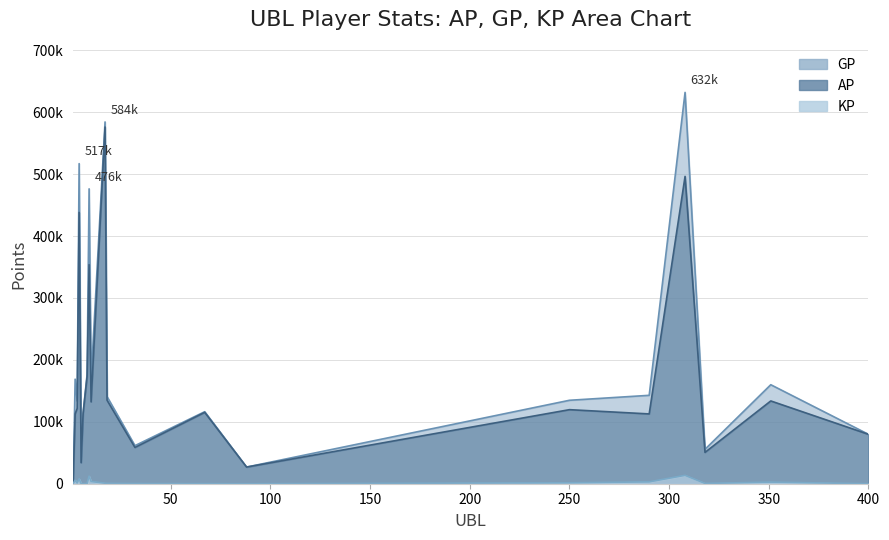

What is the value of the AP point at the 19th from the left?

133676.0